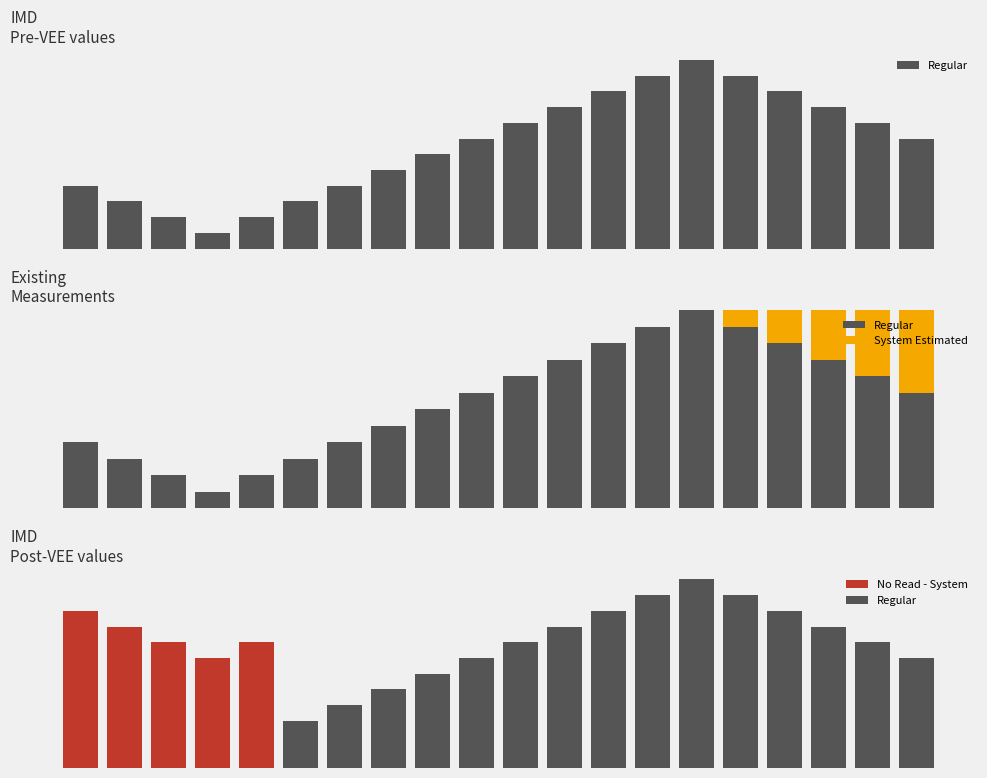

What is the difference between the maximum and minimum values in the Regular series?

11